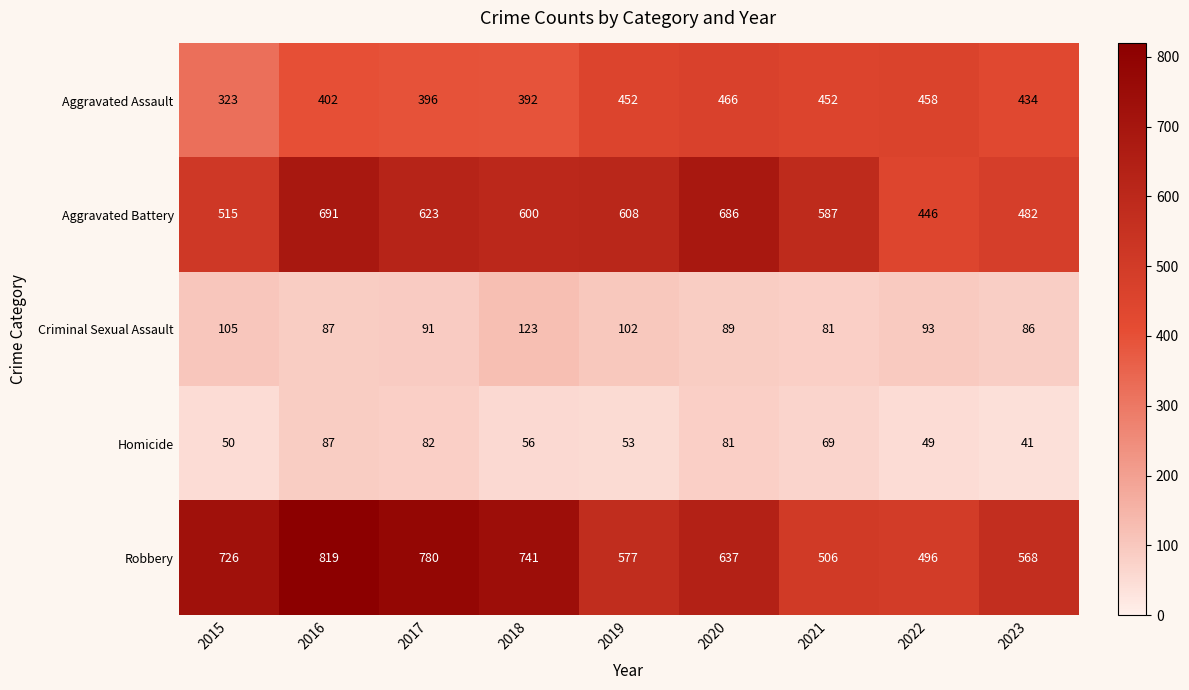

List the series in order of their peak value, highest first.

Robbery, Aggravated Battery, Aggravated Assault, Criminal Sexual Assault, Homicide